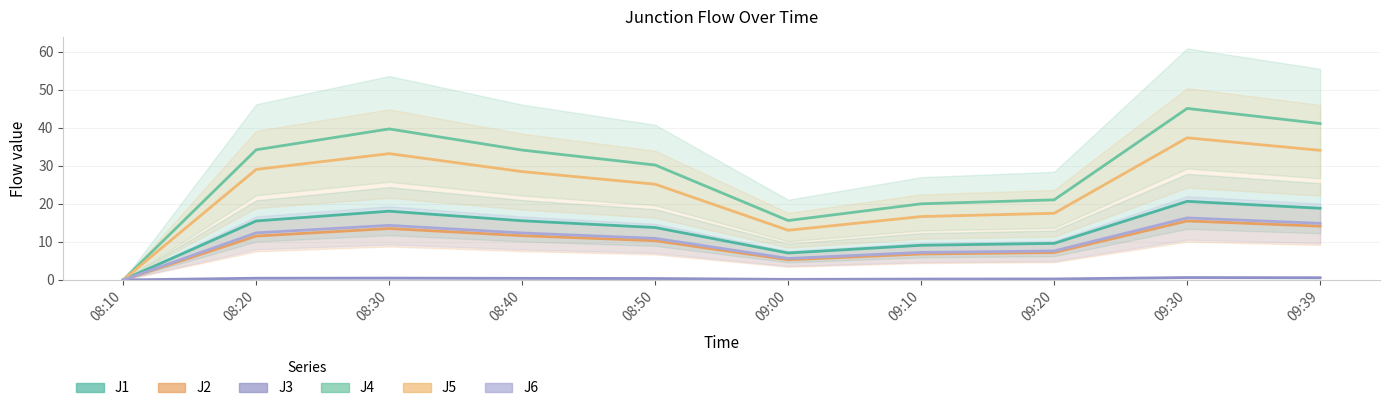

In J1, how many points are higher than both neighbors (excluding endpoints)?

2